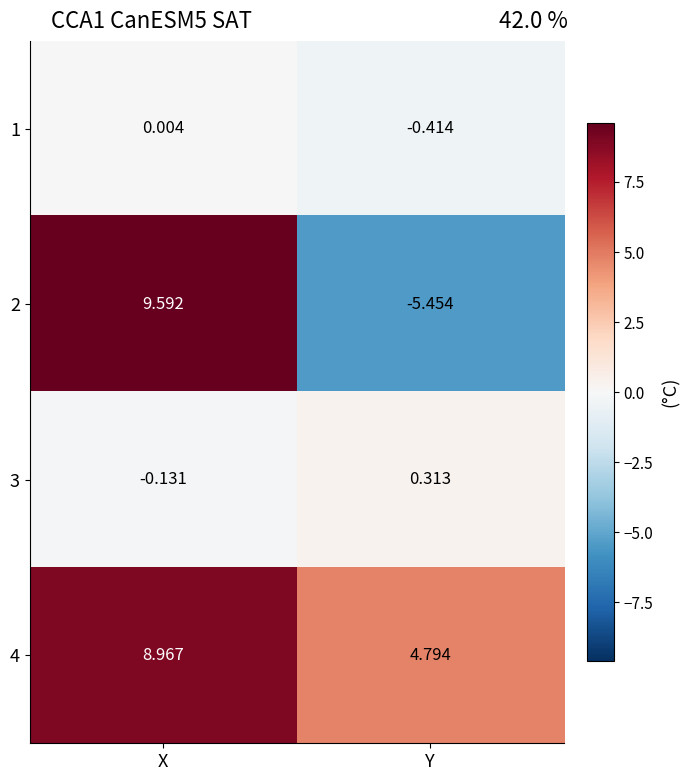

At which category is the sum across all series the highest?

X